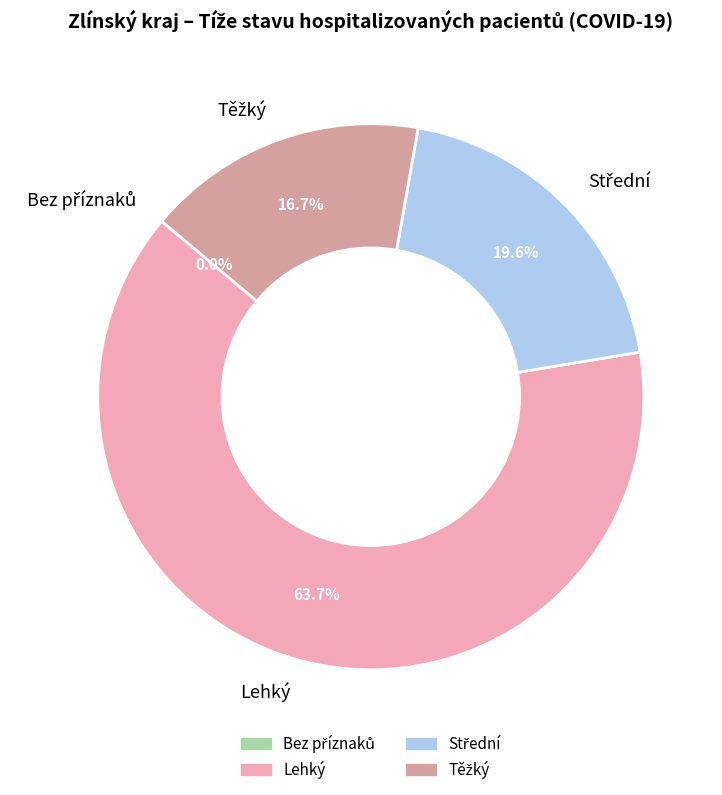

Is it true that 2020-04-11 is 17% of the pie?

False